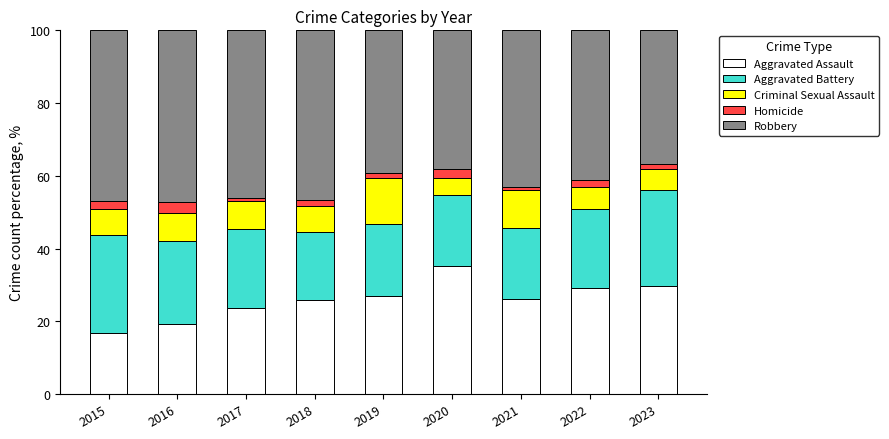

What is the sum of all Aggravated Assault values?

232.9